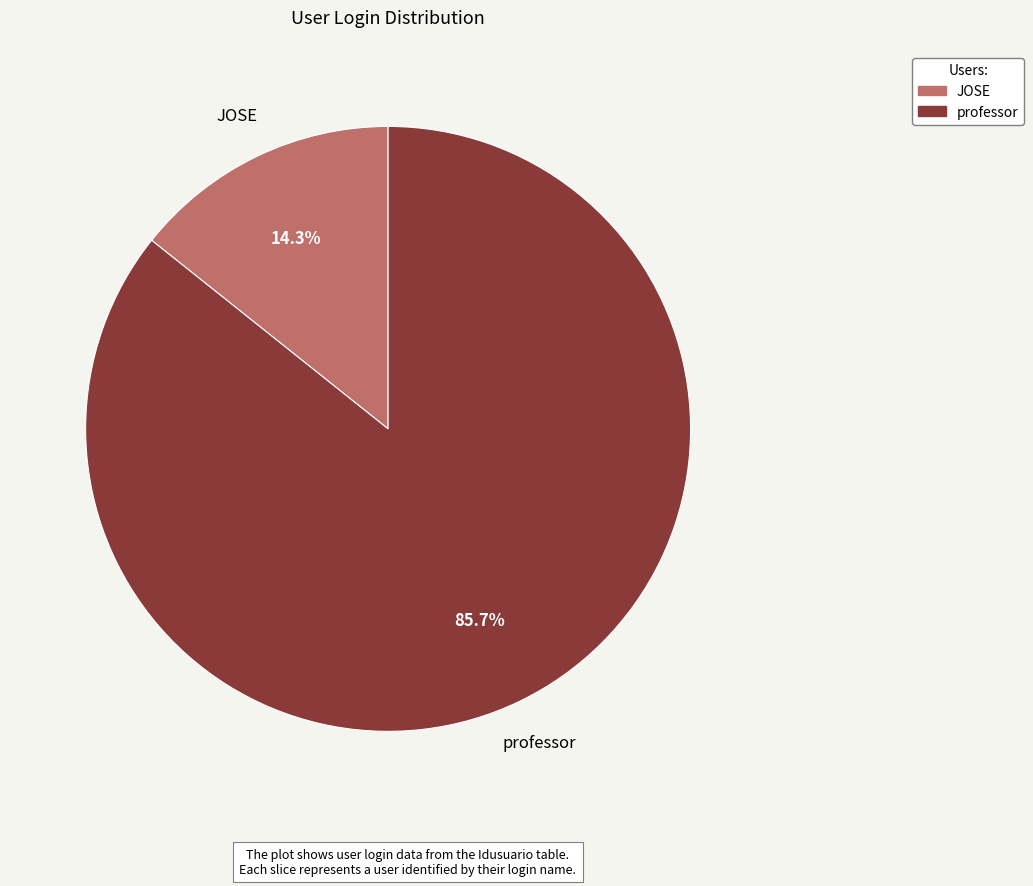

True or false: JOSE accounts for 14% of the total.

True